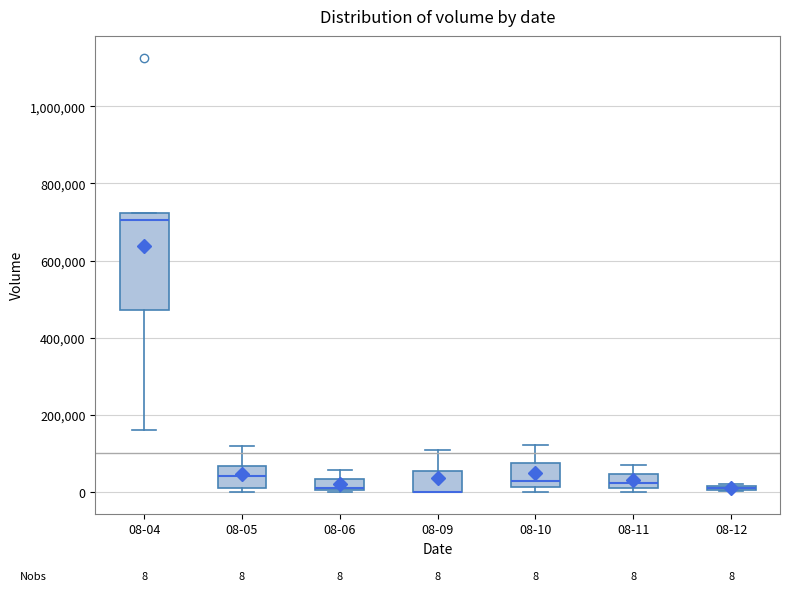

Comparing the boxes themselves (not the whiskers), which one is the tallest?

08-04